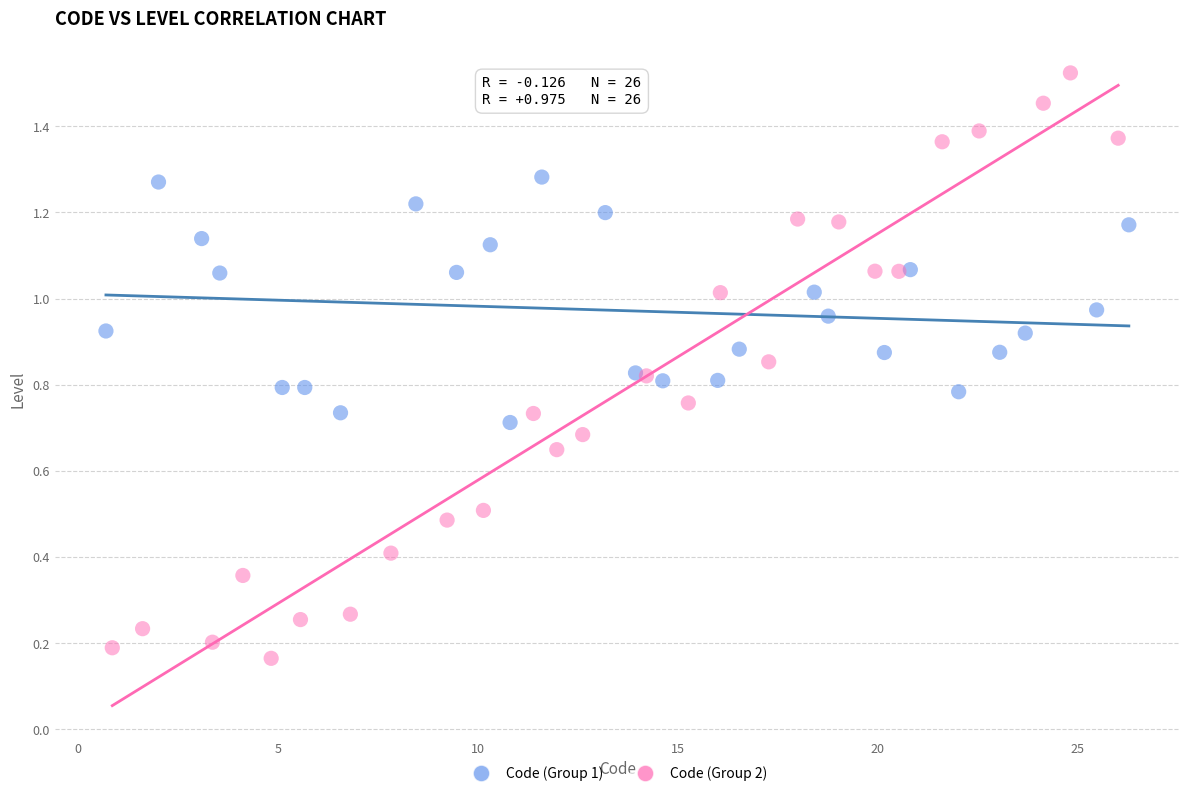

Which series reaches the minimum Y coordinate?

Code (Group 2)